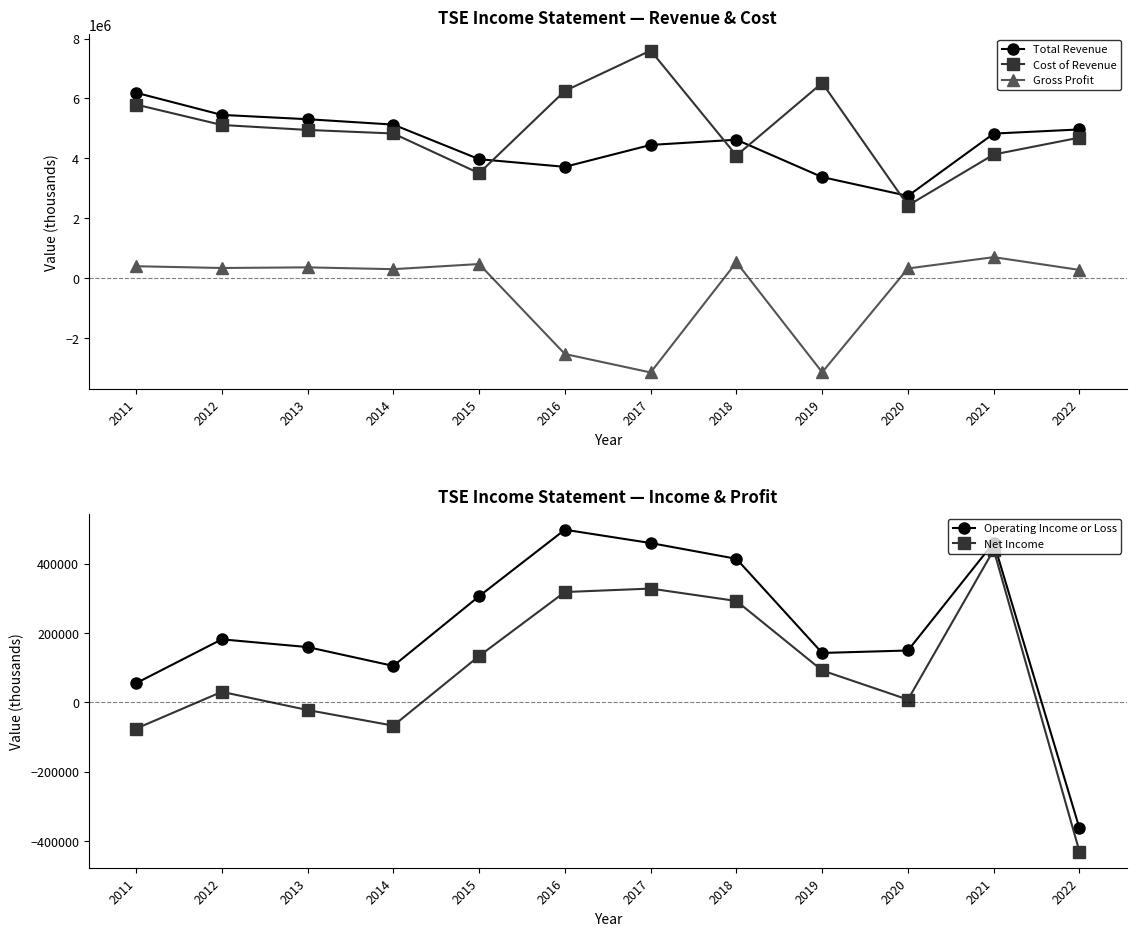

Reading right to left, list all the values displayed in this chart.

Total Revenue: 2022=4965500	2021=4827500	2020=2744600	2019=3373900	2018=4622800	2017=4448100	2016=3716600	2015=3971900	2014=5128000	2013=5307400	2012=5451900	2011=6192900
Cost of Revenue: 2022=4693200	2021=4128600	2020=2423500	2019=6520400	2018=4094000	2017=7601900	2016=6253400	2015=3502800	2014=4830600	2013=4949400	2012=5115200	2011=5797300
Gross Profit: 2022=272300	2021=698900	2020=321100	2019=-3146500	2018=528800	2017=-3153800	2016=-2536800	2015=469100	2014=297300	2013=358000	2012=336700	2011=395600
Operating Income or Loss: 2022=-363900	2021=460900	2020=149600	2019=142500	2018=414200	2017=459700	2016=498200	2015=306200	2014=105100	2013=159500	2012=181800	2011=55100
Net Income: 2022=-430900	2021=440000	2020=7900	2019=92000	2018=292500	2017=328300	2016=318300	2015=133600	2014=-67300	2013=-22200	2012=30300	2011=-75900